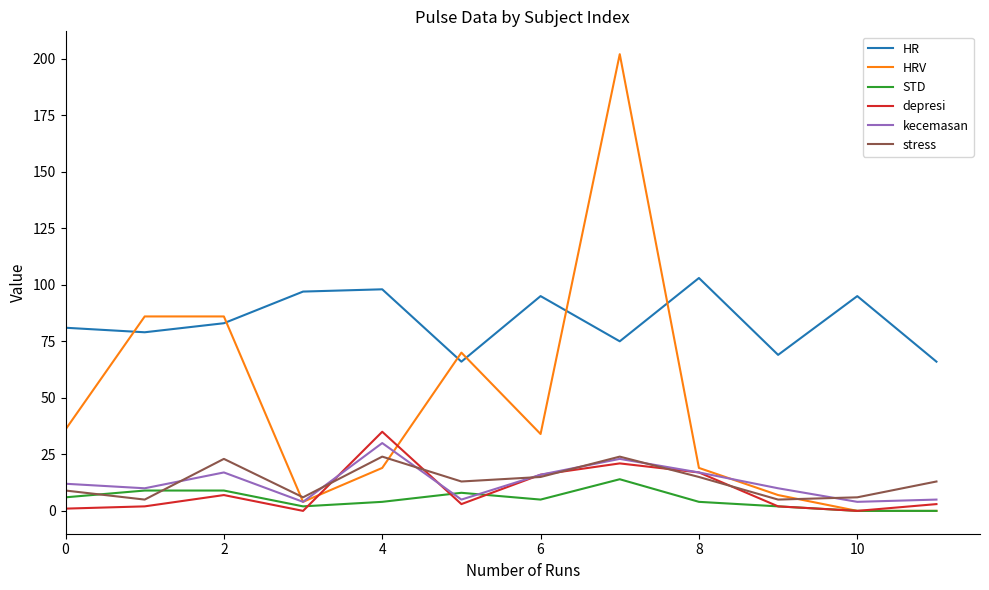

Which series has the widest spread of values?

HRV